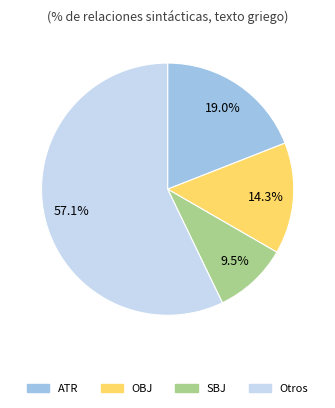

Does any single category account for the majority?

Yes